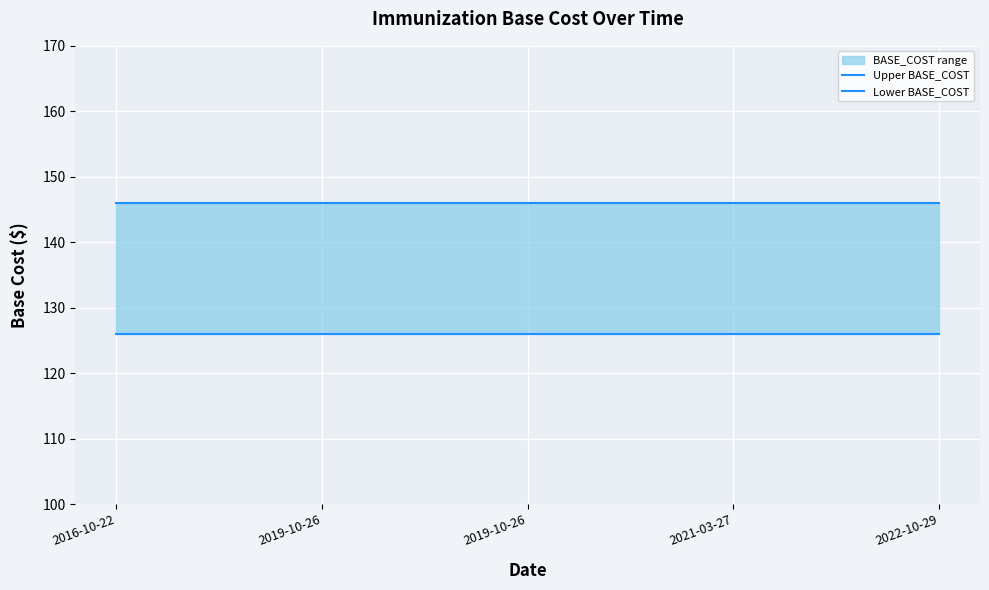

Rank the series by their average value, from lowest to highest.

Lower BASE_COST, Upper BASE_COST